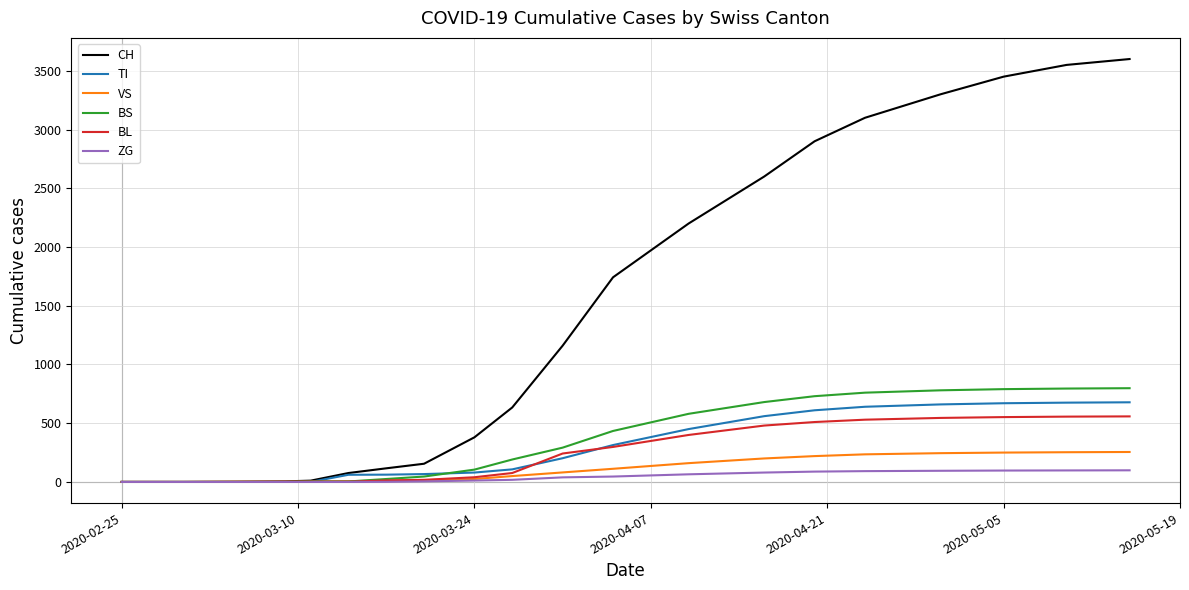

Which series has the largest range (max minus min)?

CH